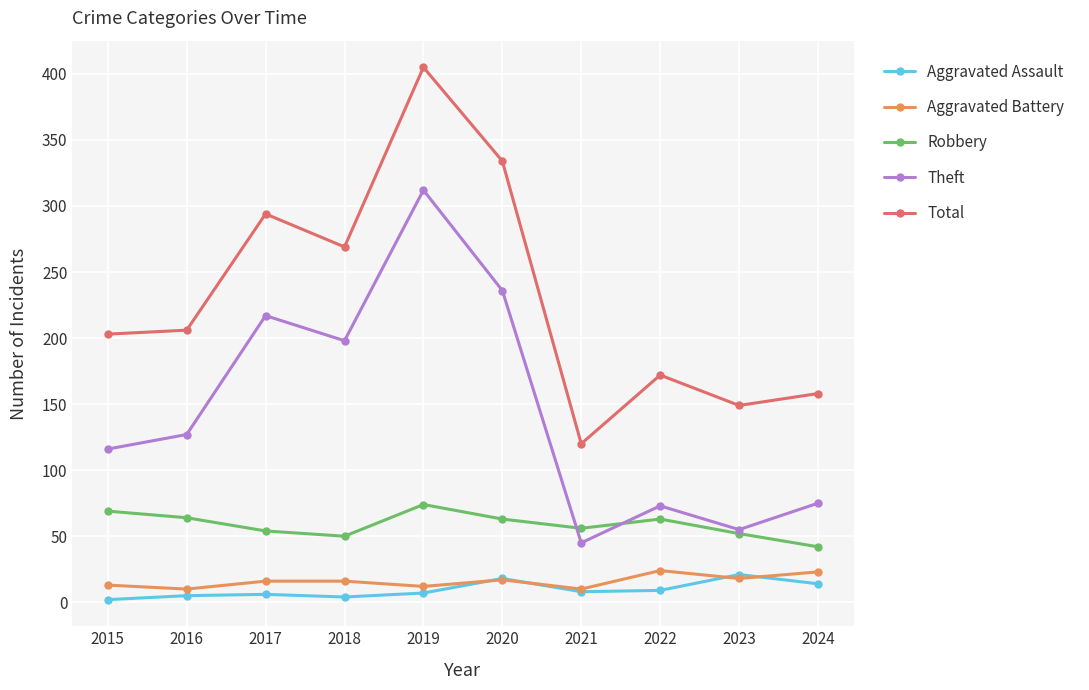

What is the greatest value displayed?

405